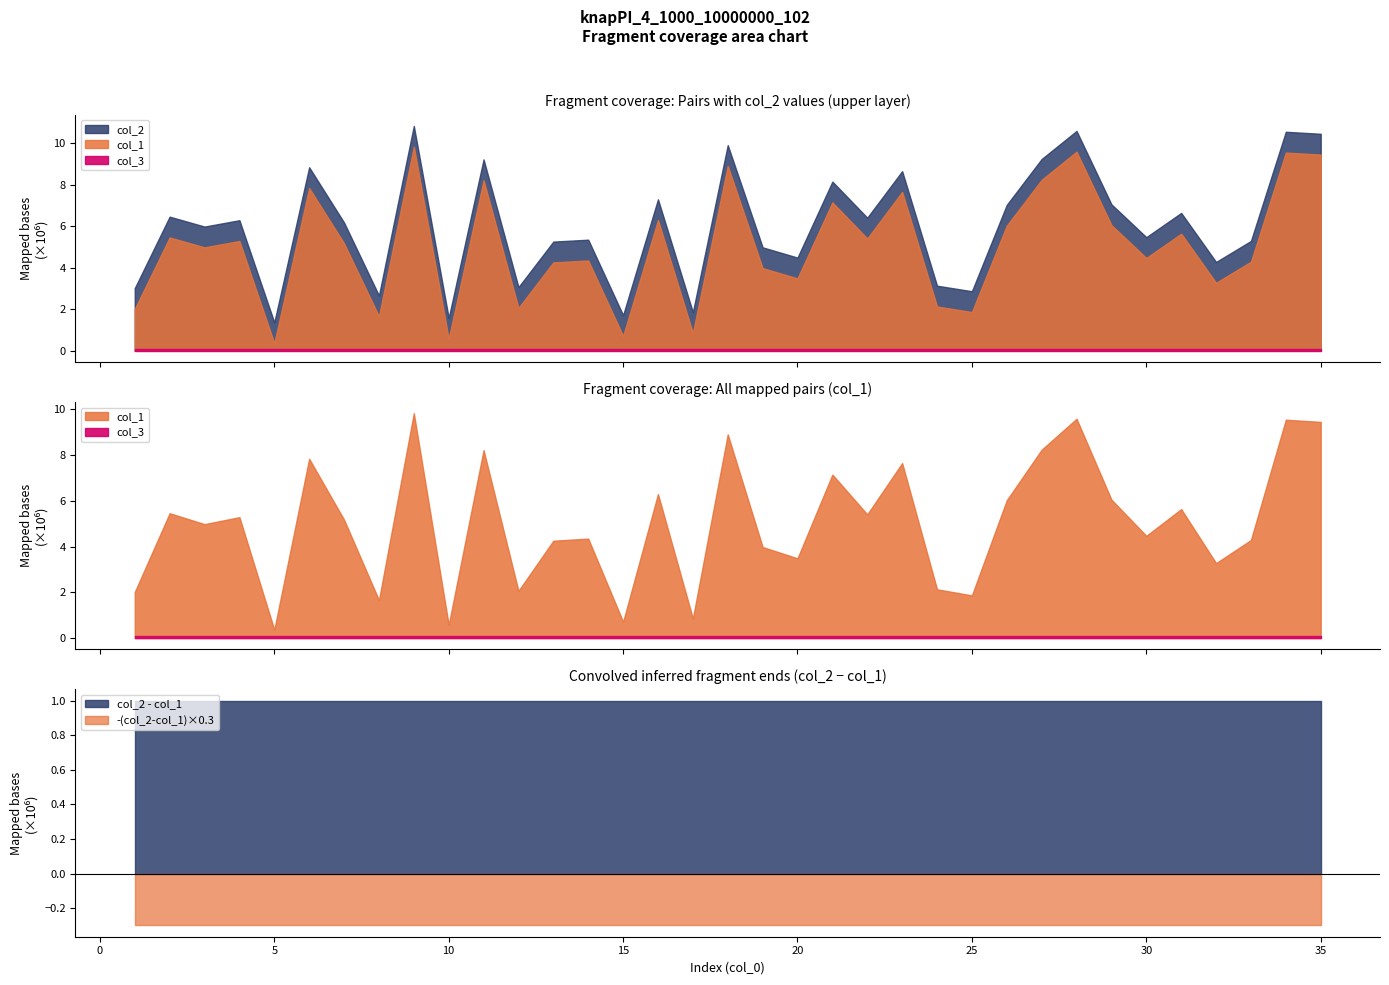

What is the value of the col_3 point at the 29th from the left?

1